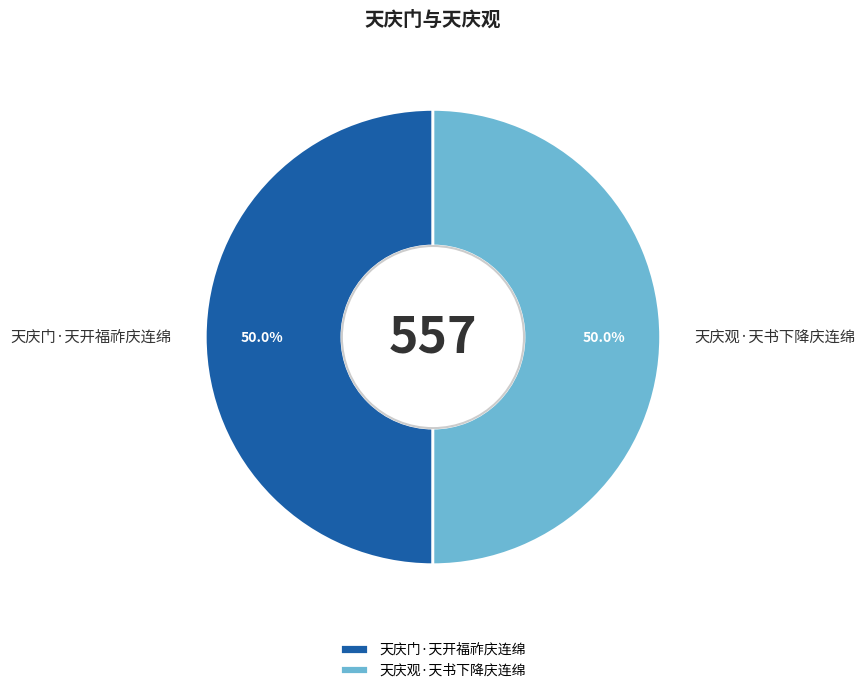

To the nearest percent, what portion does 天庆观·天书下降庆连绵 represent?

50%